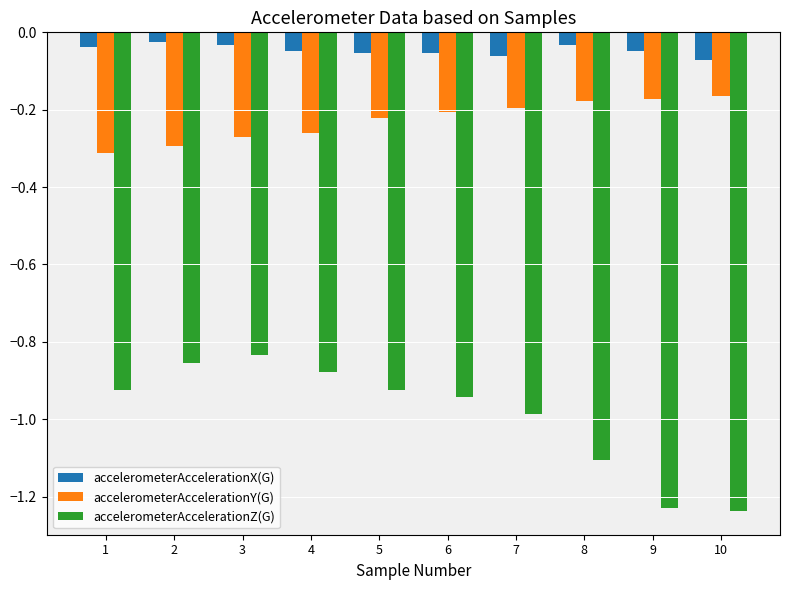

What is the spread (max minus min) of values at 10?

1.2